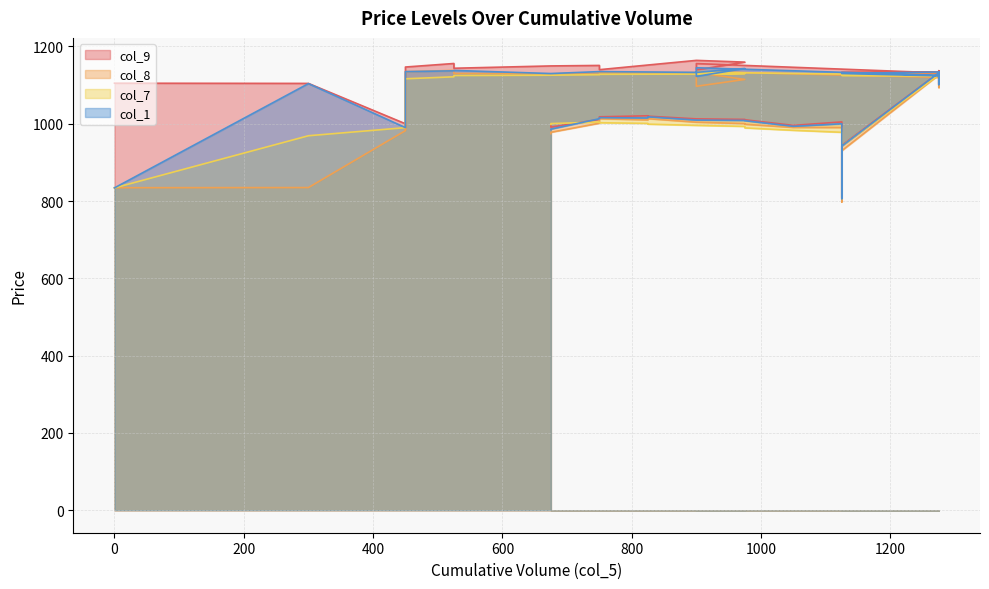

How many times do col_7 and col_1 cross each other?

5